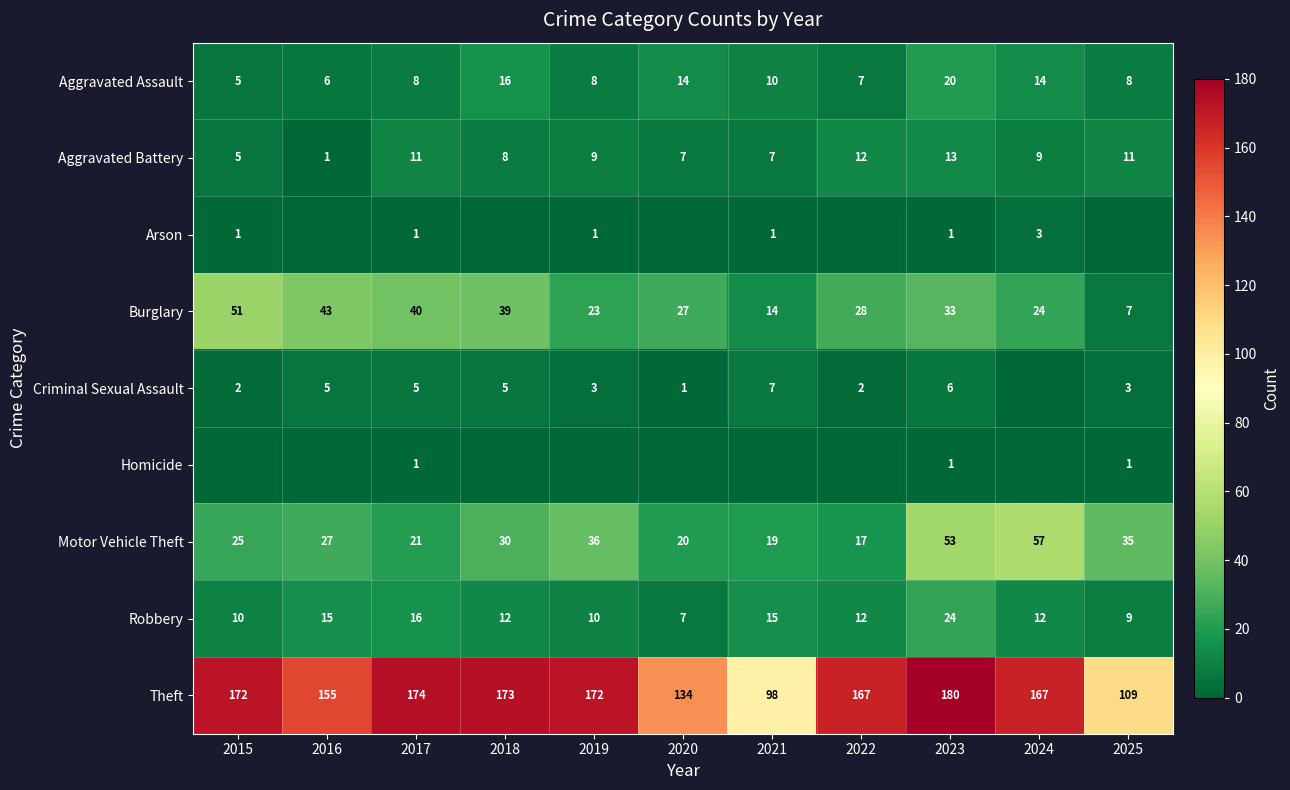

What is the sum of the Aggravated Battery values at 2025 and 2017?

22